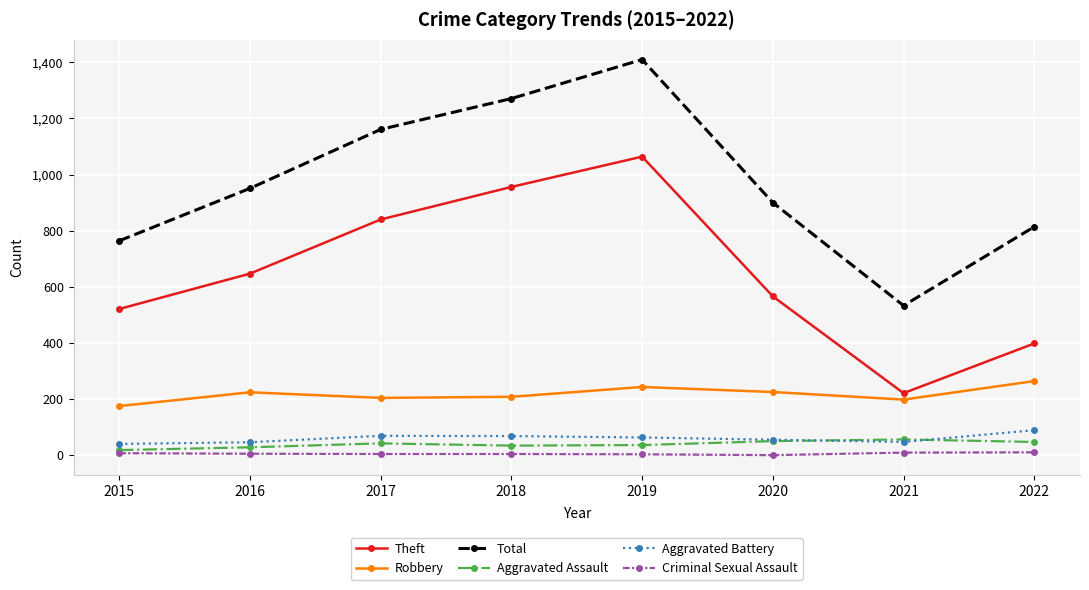

True or false: Total and Criminal Sexual Assault cross at least once.

False